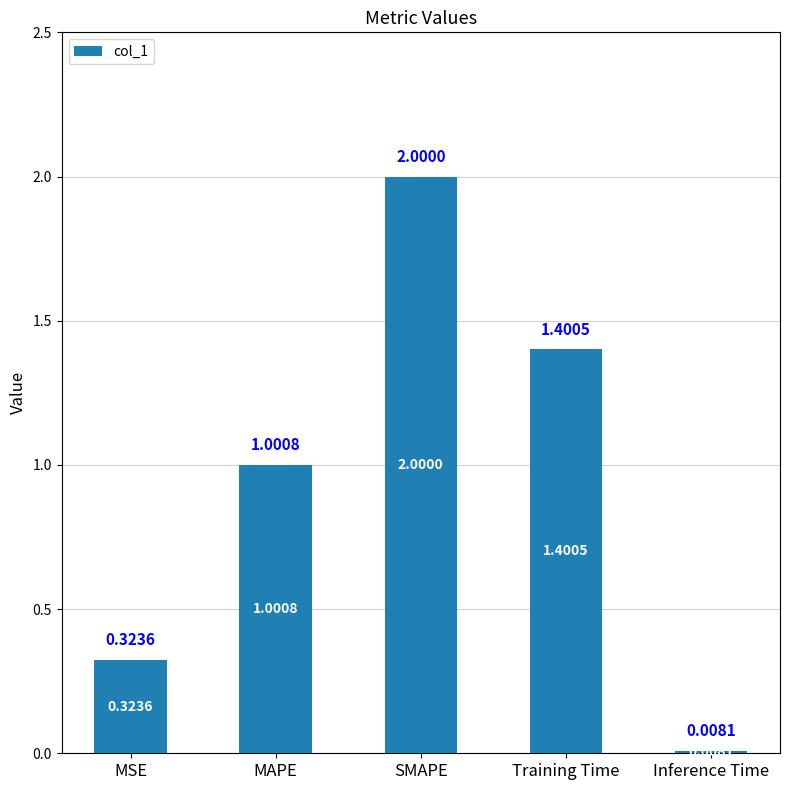

Which label corresponds to the largest value in the chart?

SMAPE